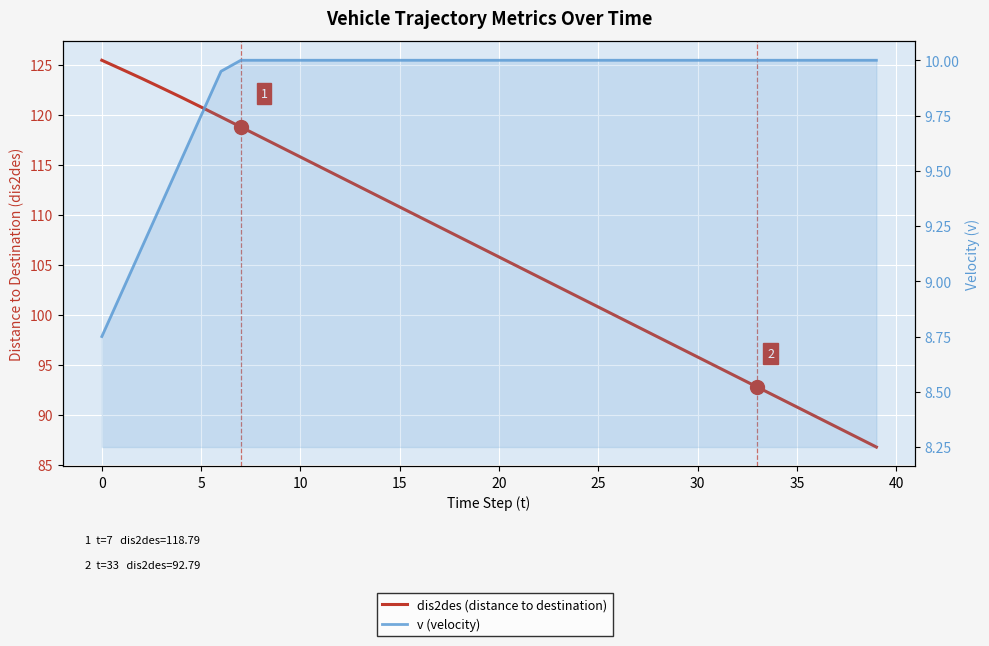

Read the v (velocity) value at 37.

10.0